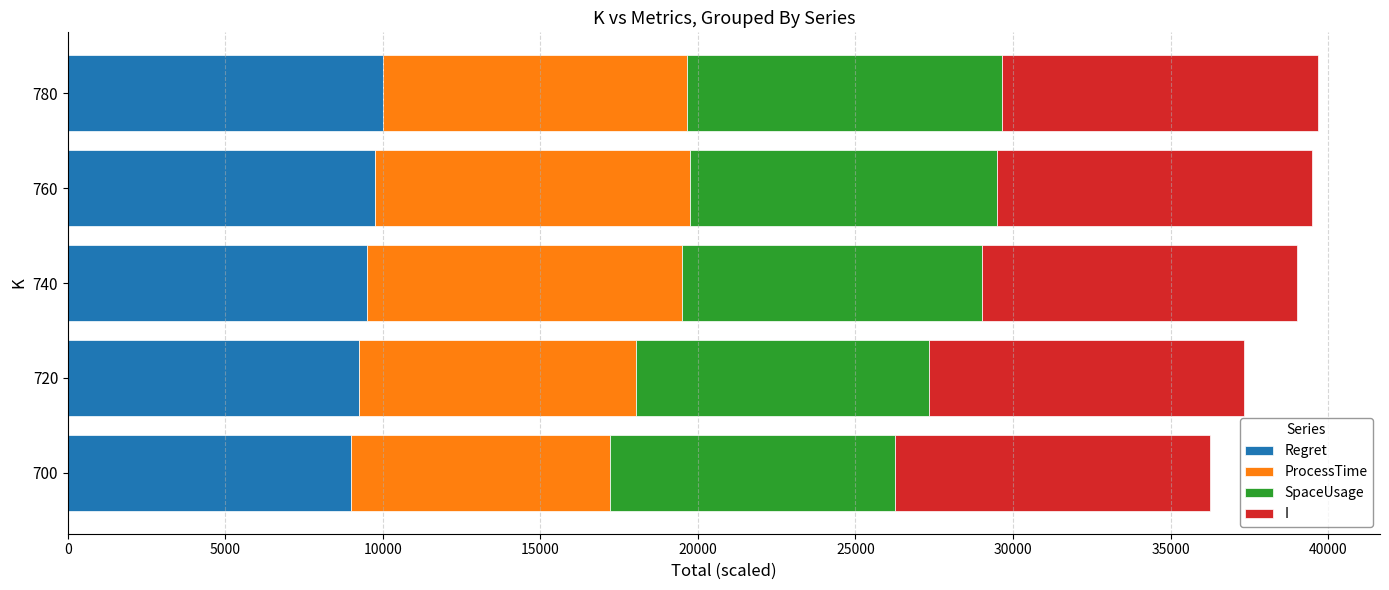

The value of Regret at 760 is 17359.5. True or false?

False